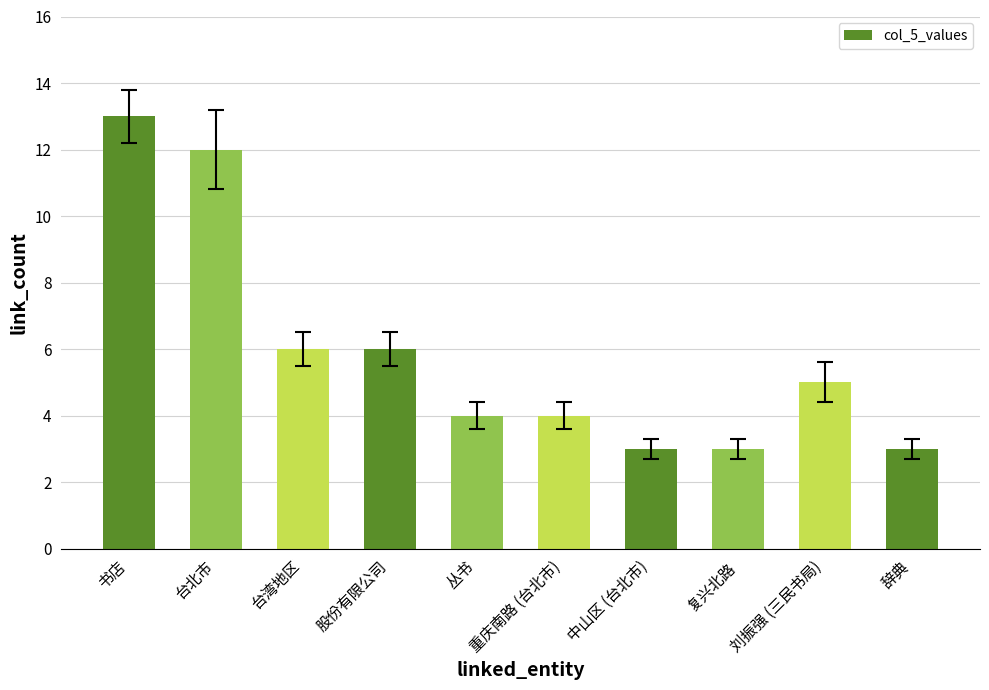

Does the chart contain stacked bars?

No